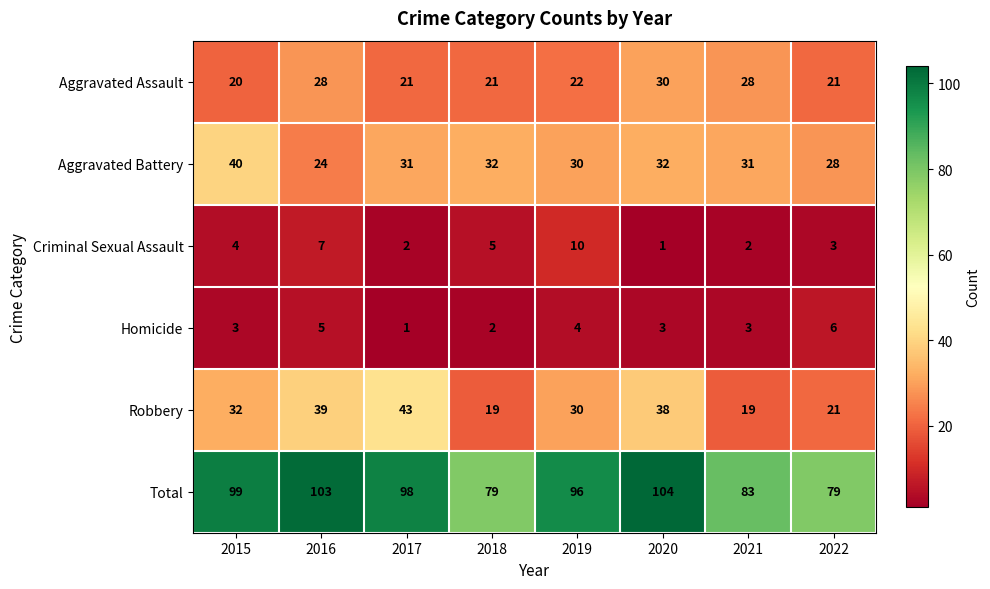

Which series changed the most between 2019 and 2020?

Criminal Sexual Assault